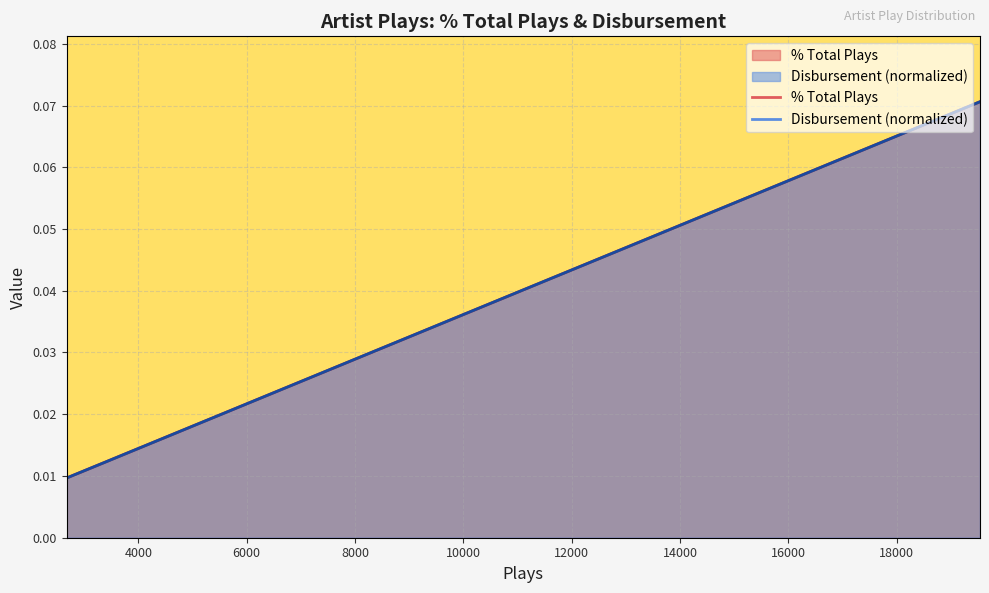

Reading right to left, list all the values displayed in this chart.

% Total Plays: 0.0	0.0	0.0	0.0	0.0	0.0	0.0	0.0	0.0	0.0	0.0	0.0	0.0	0.0	0.0	0.0	0.0	0.0	0.0	0.1
Disbursement: 0.0	0.0	0.0	0.0	0.0	0.0	0.0	0.0	0.0	0.0	0.0	0.0	0.0	0.0	0.0	0.0	0.0	0.0	0.0	0.1